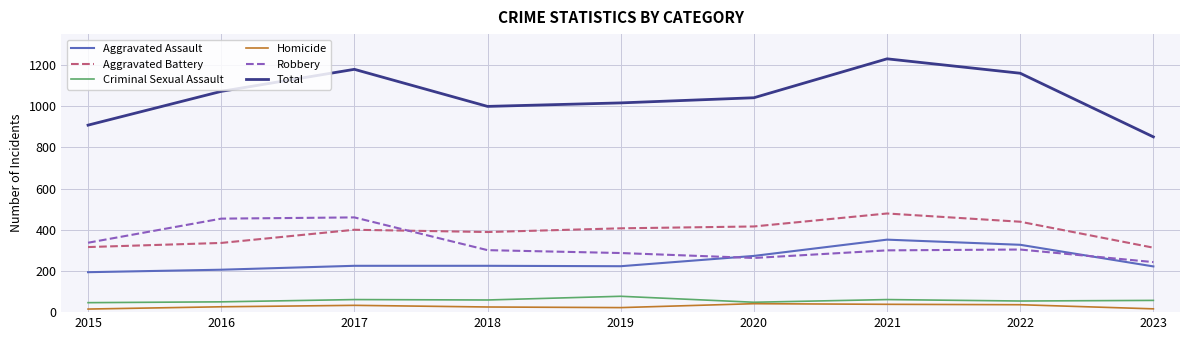

Rank the series by their maximum value, from highest to lowest.

Total, Aggravated Battery, Robbery, Aggravated Assault, Criminal Sexual Assault, Homicide